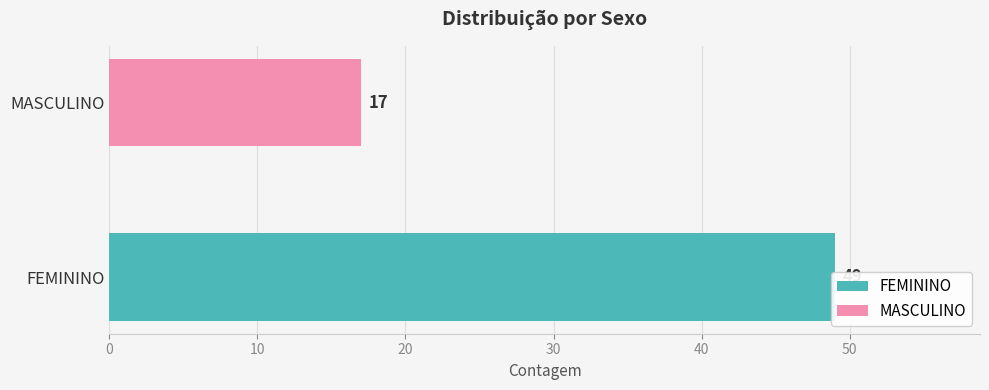

The chart shows a value of 49 at FEMININO. True or false?

True